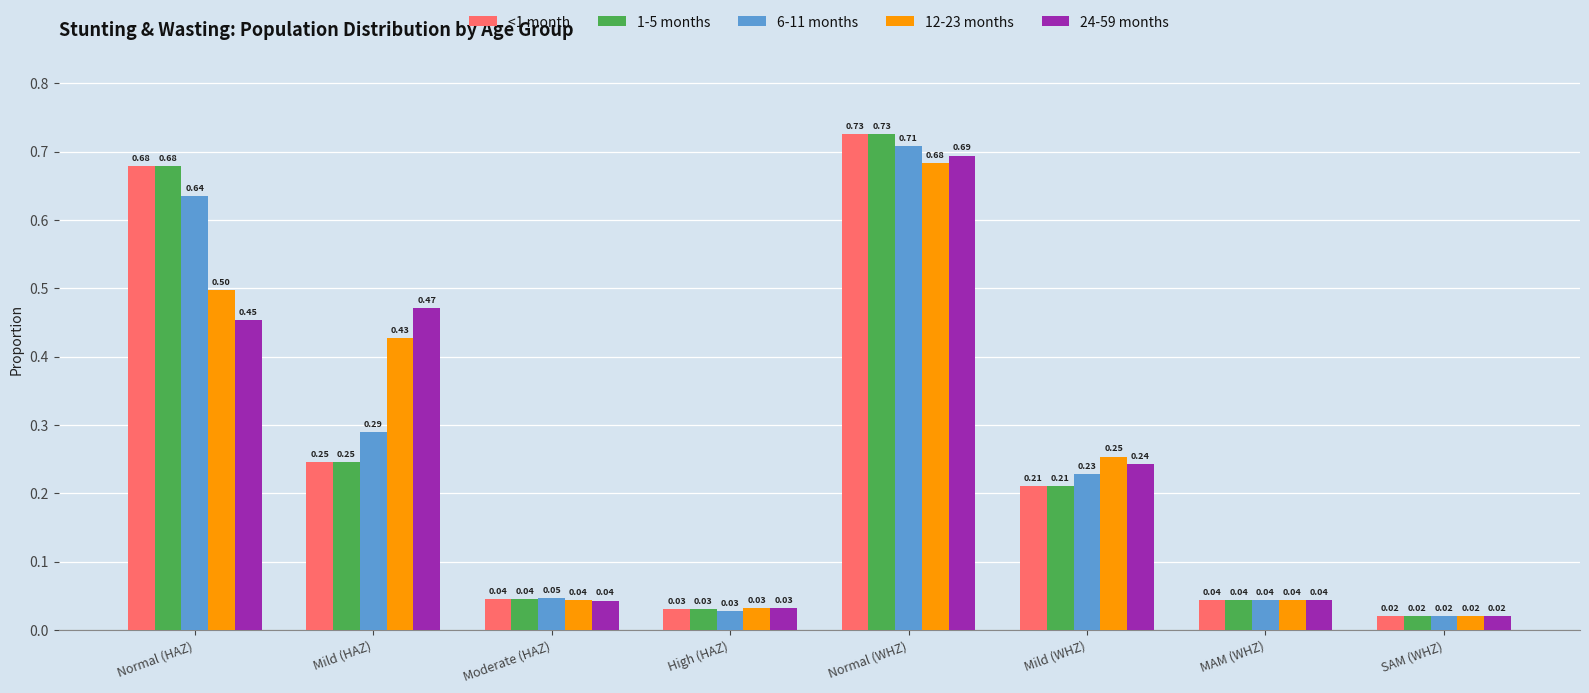

At how many categories does at least one series exceed 0?

8